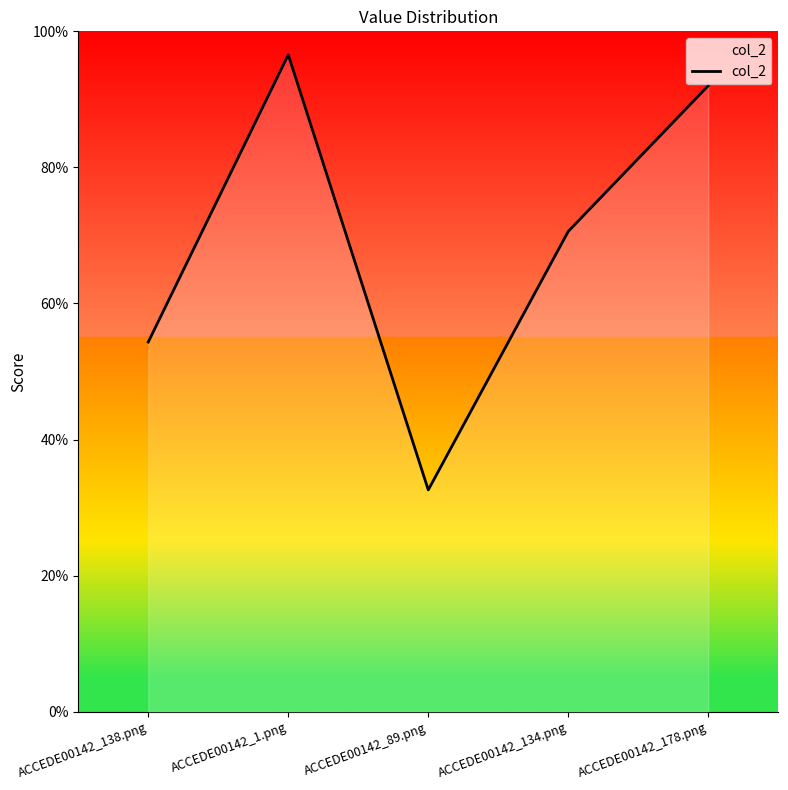

List the labels in order of value, largest first.

ACCEDE00142_1.png, ACCEDE00142_178.png, ACCEDE00142_134.png, ACCEDE00142_138.png, ACCEDE00142_89.png